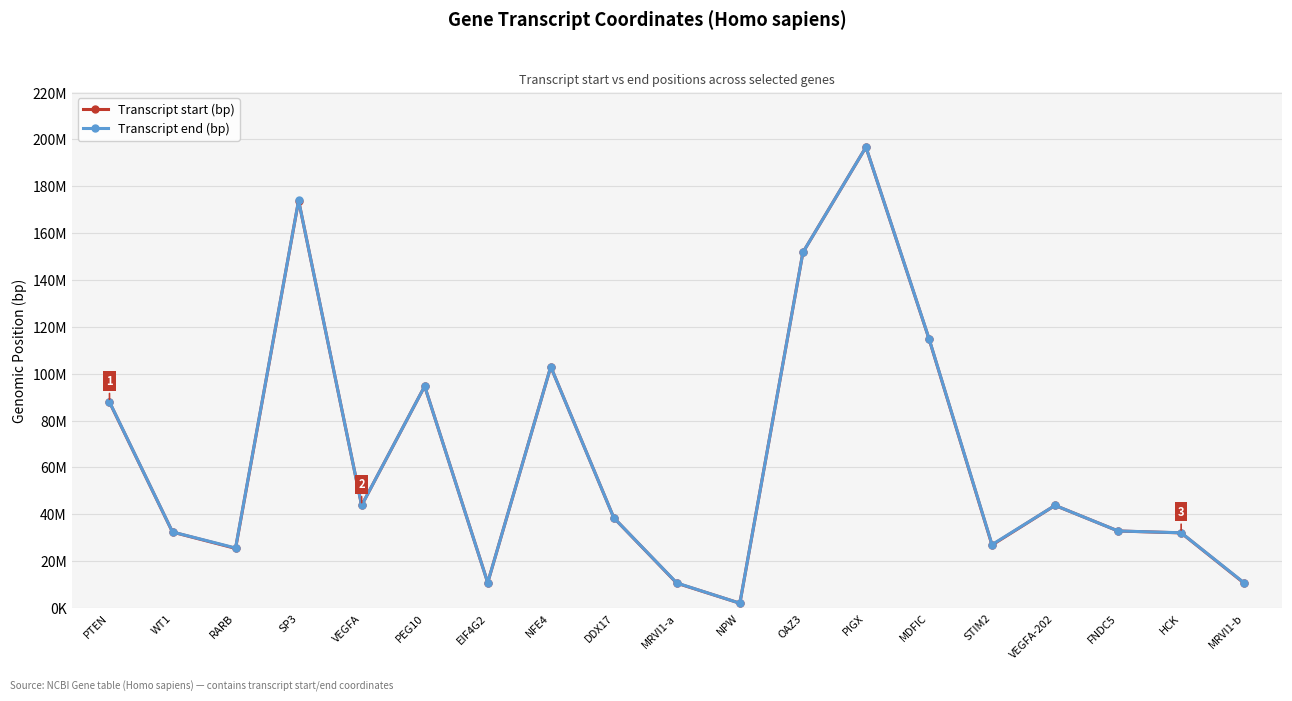

What are all the series names shown in the legend?

Transcript start (bp), Transcript end (bp)